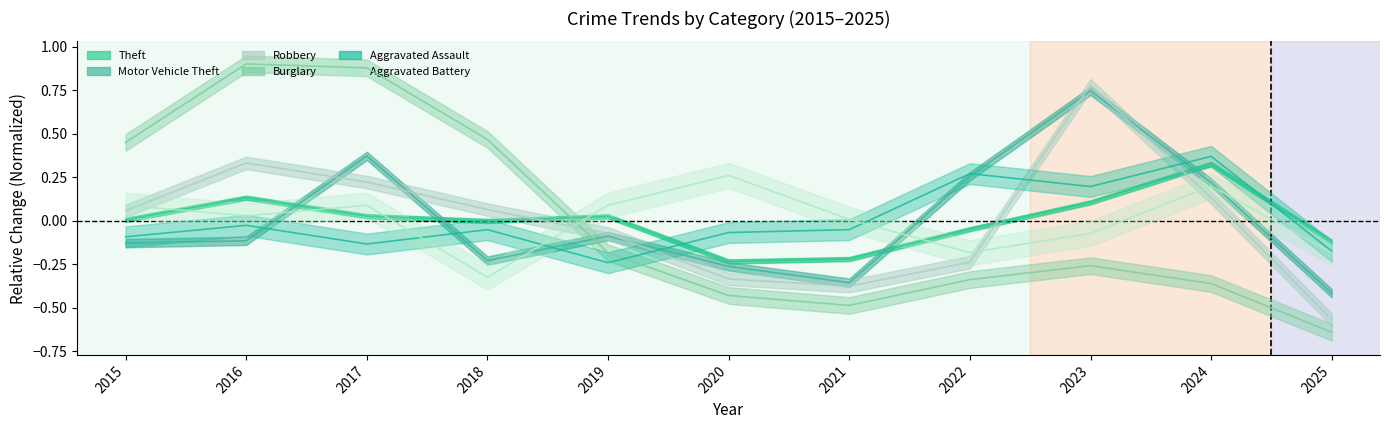

What is the value of the Motor Vehicle Theft point at the 9th from the left?

0.7